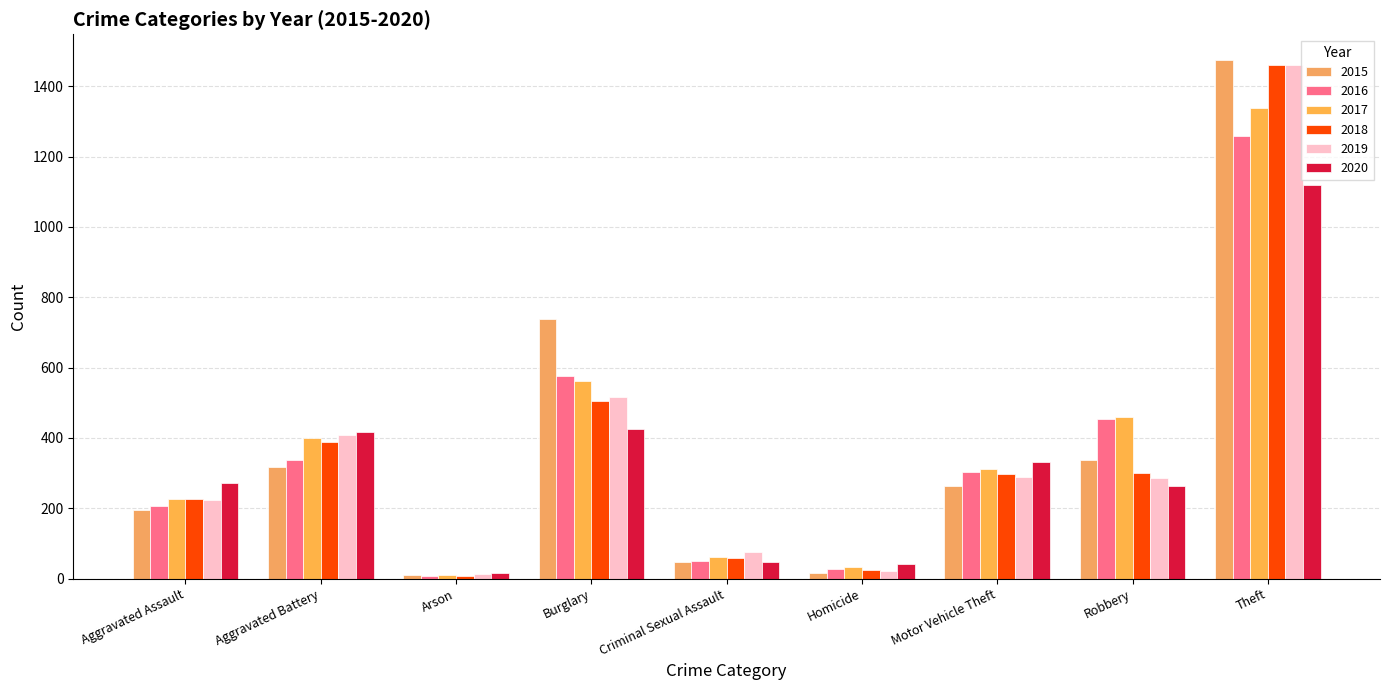

How many bars are there in each group?

6